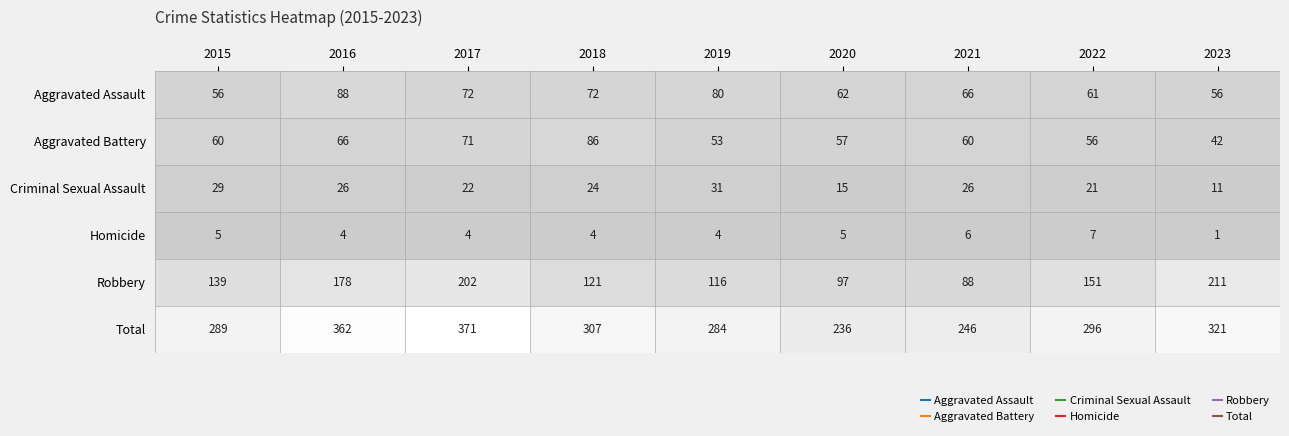

Where does the Homicide series first go above 4?

2015